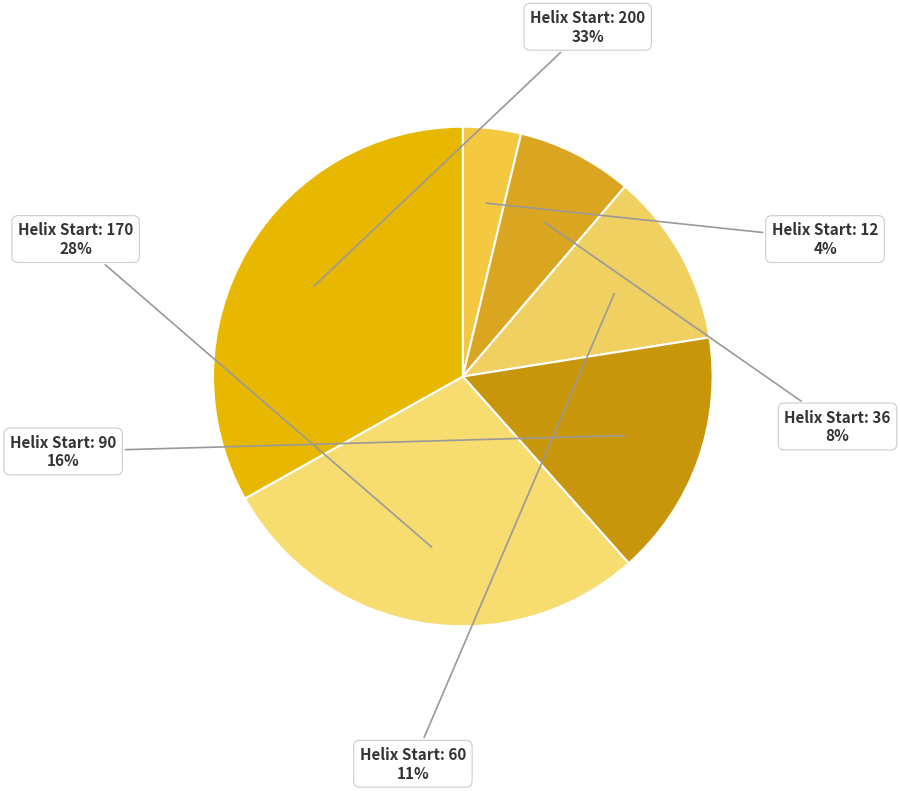

What percentage is the Helix Start: 170 slice, to the nearest percent?

28%